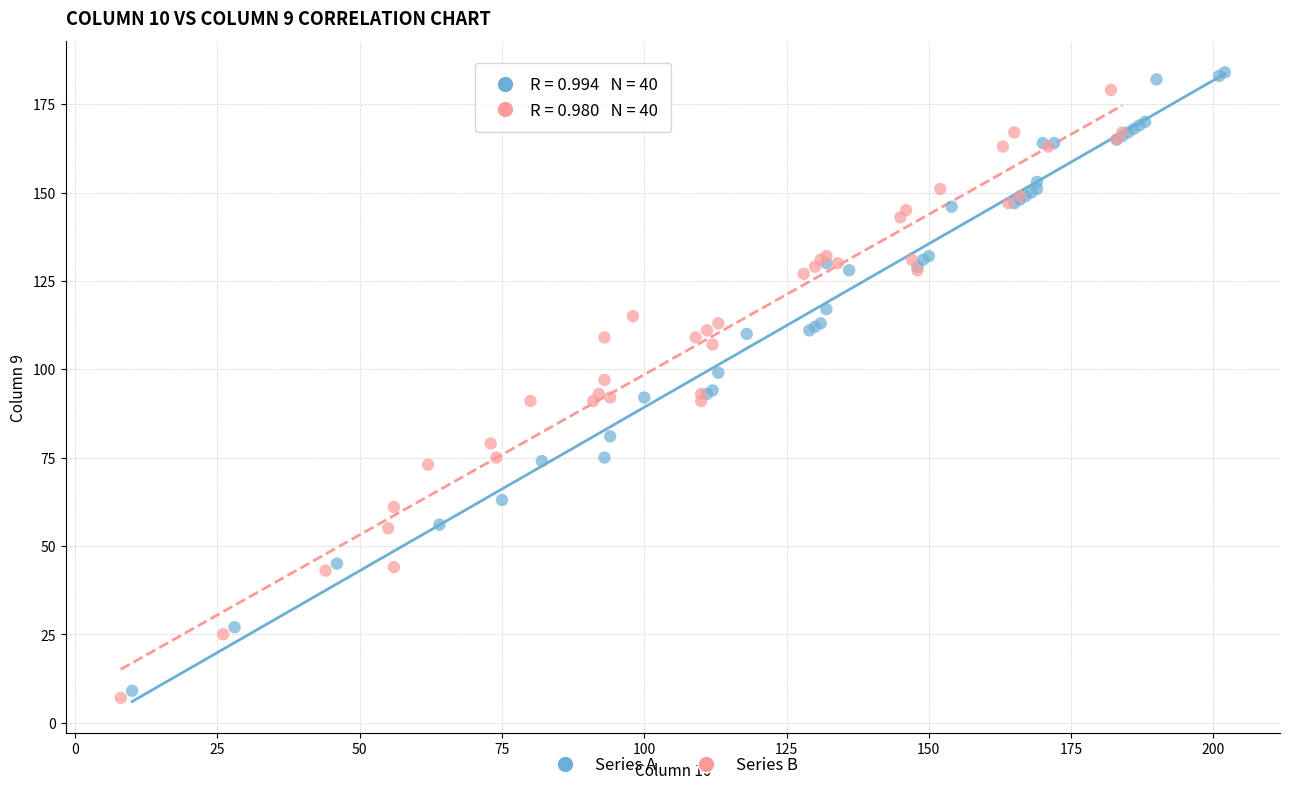

Which series has the widest spread of Y values?

Series A